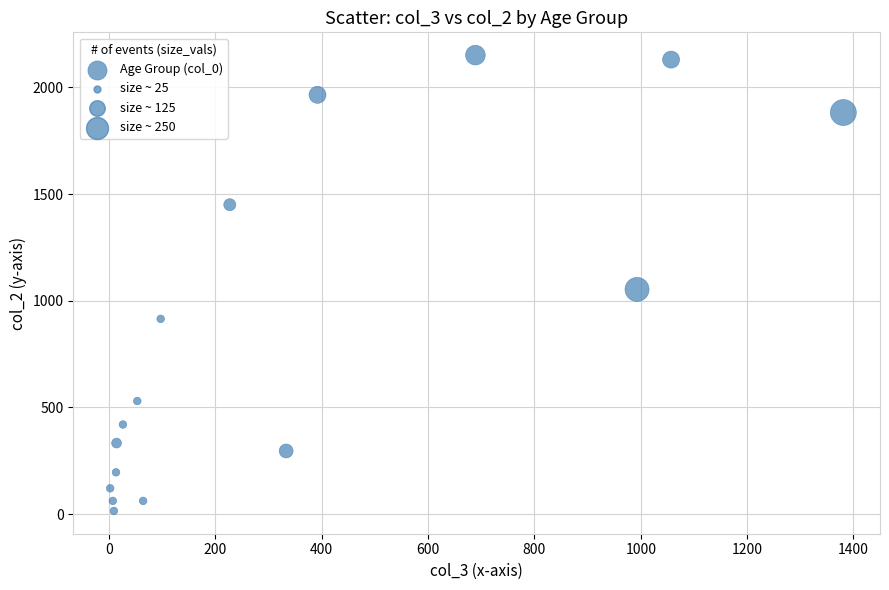

What is the range of X values (max minus min)?

1379